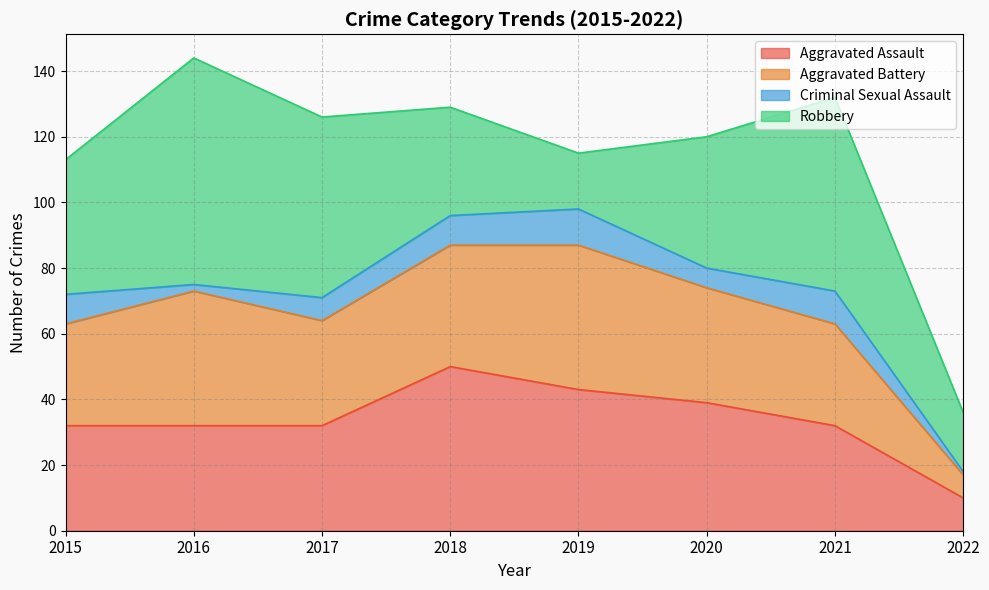

Is the value of Aggravated Battery at 2016 greater than the value of Aggravated Assault at 2016?

Yes